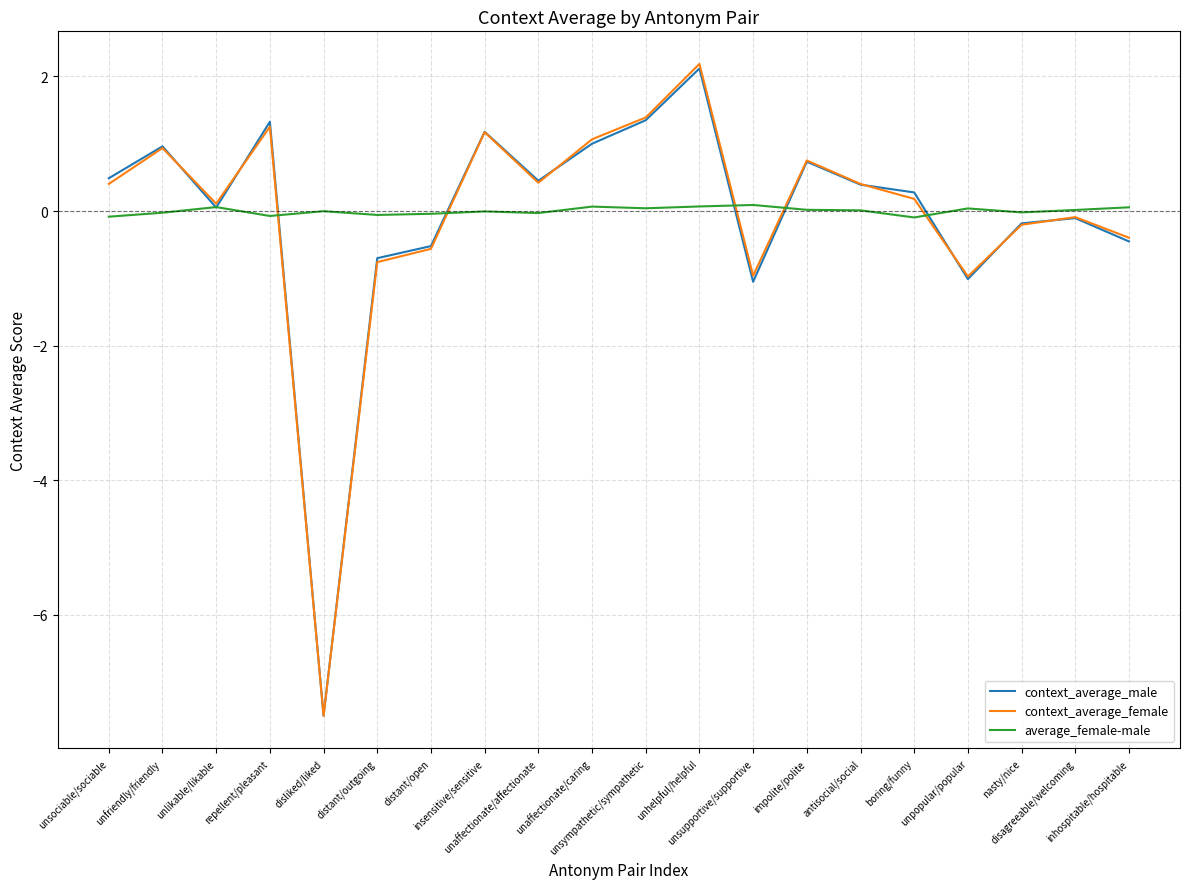

Which series has the largest range (max minus min)?

context_average_female